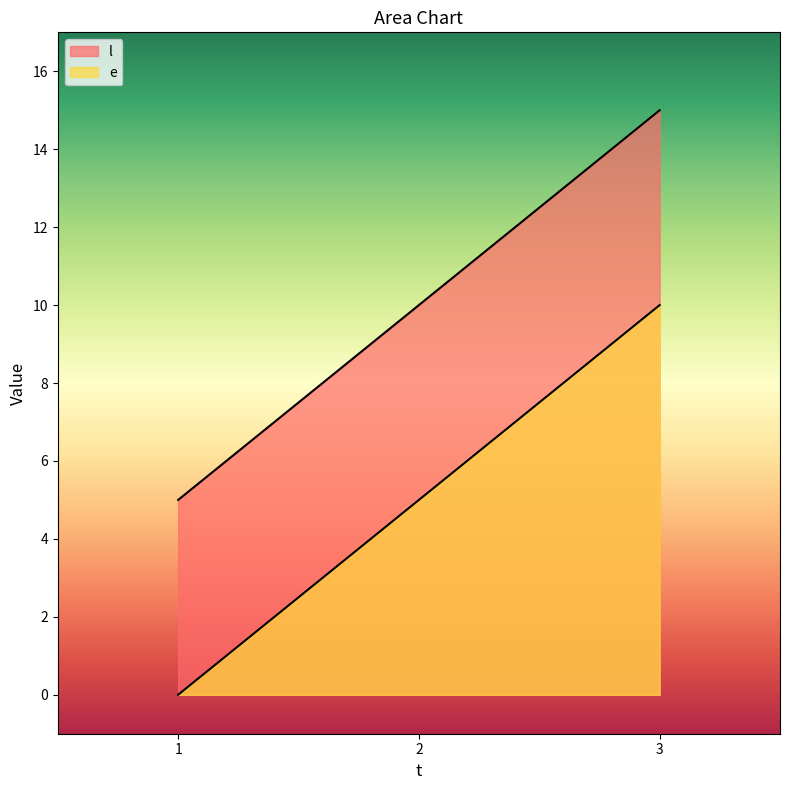

What is the difference between the maximum and second lowest values in the l series?

5